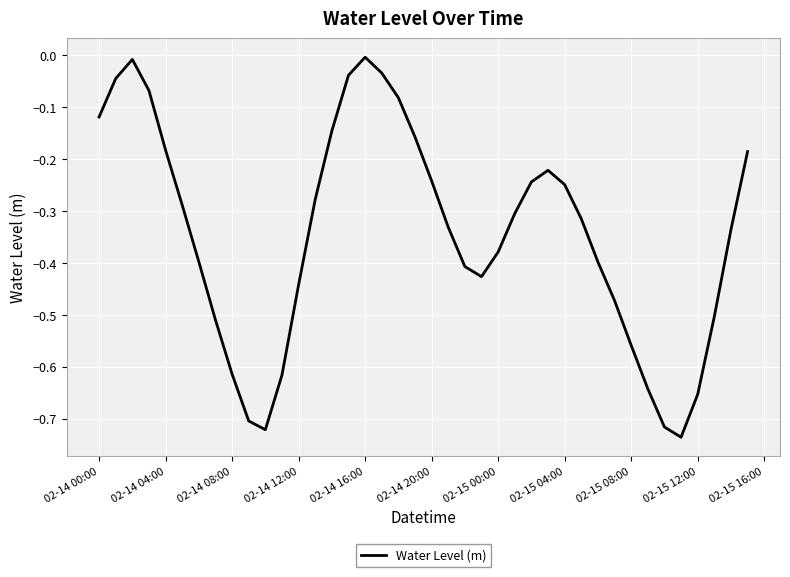

Does the chart display data point markers on the line(s)?

No